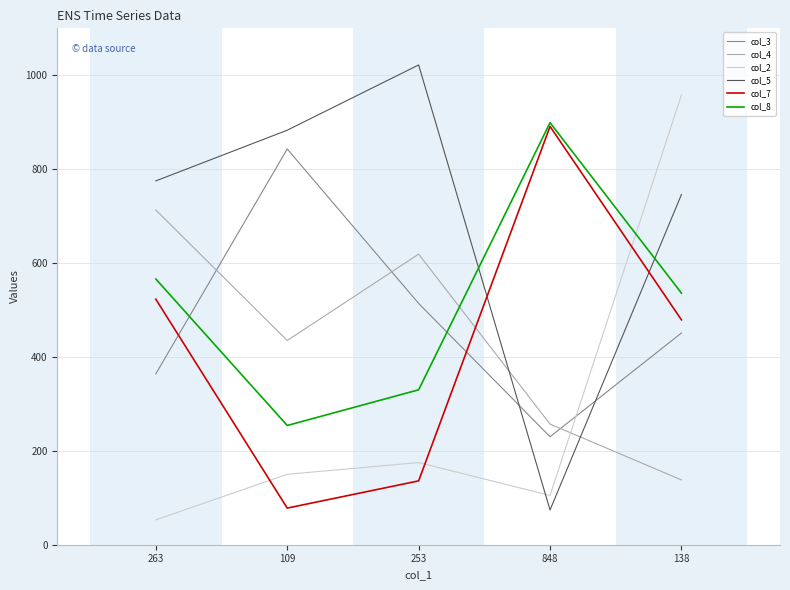

The value of col_3 at 138 is 153. True or false?

False